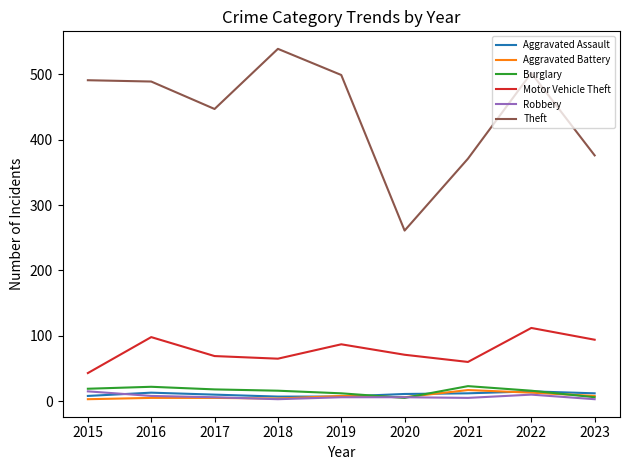

What is the spread (max minus min) of values at 2016?

484